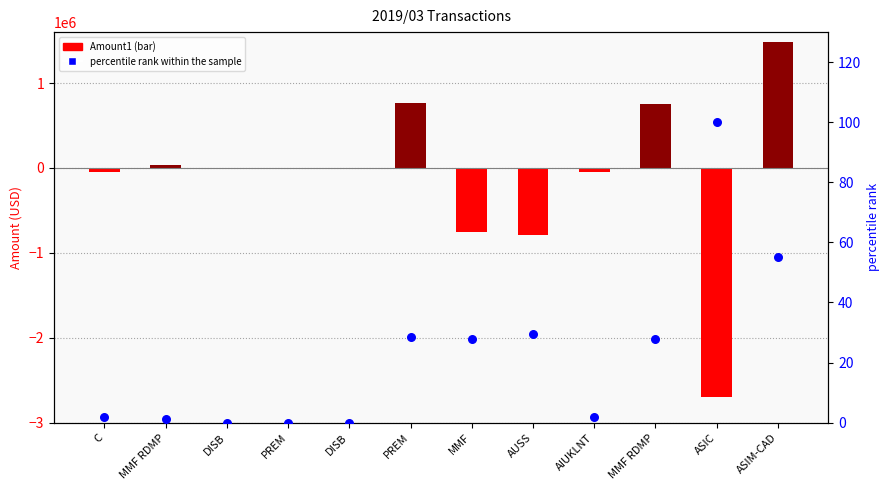

Is the value of percentile rank within the sample at DISB greater than the value of Amount1 at PREM?

No